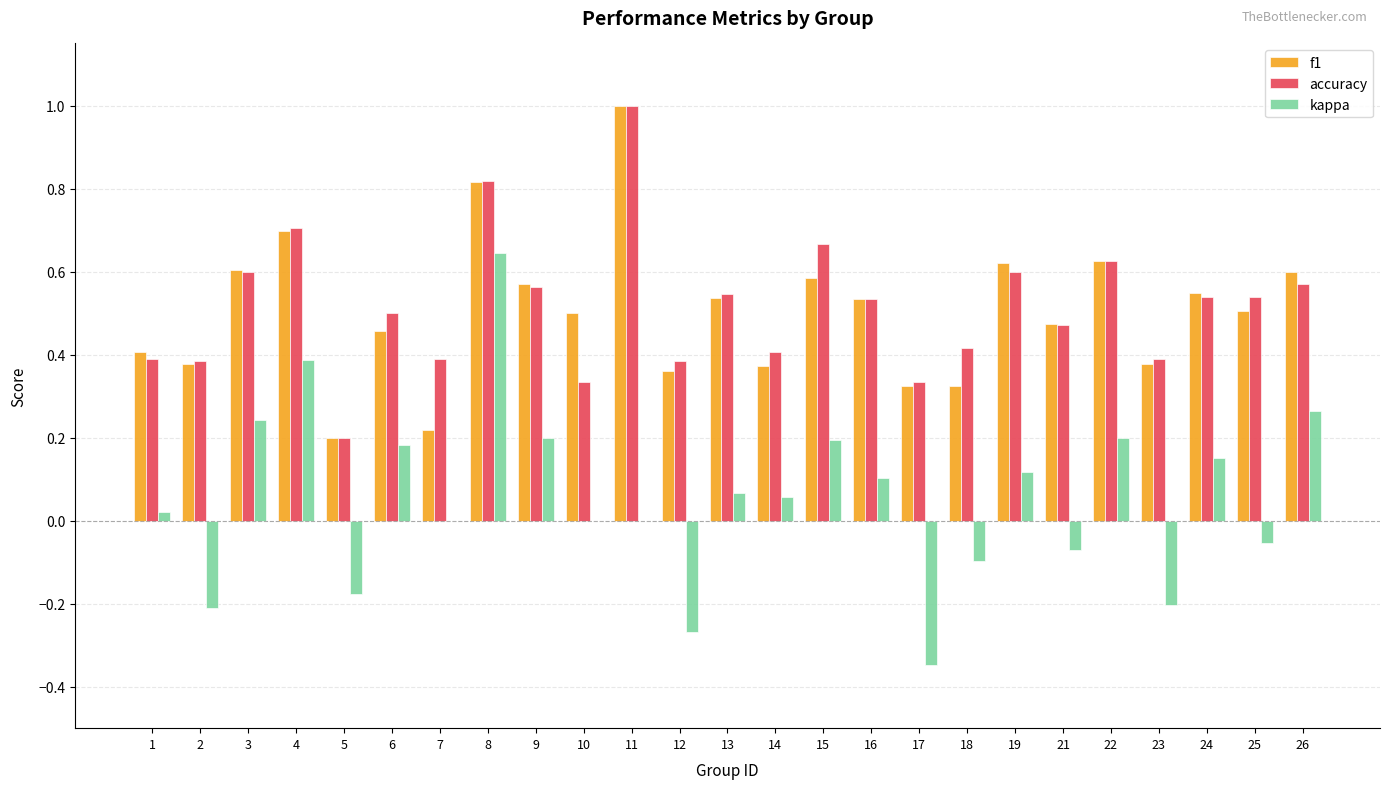

Which series changed the most between 7 and 8?

kappa